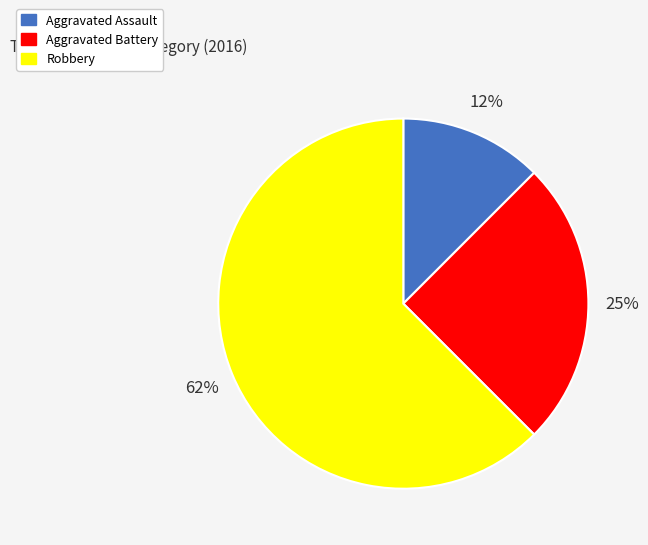

Is the sum of Aggravated Battery and Aggravated Assault greater than half?

No